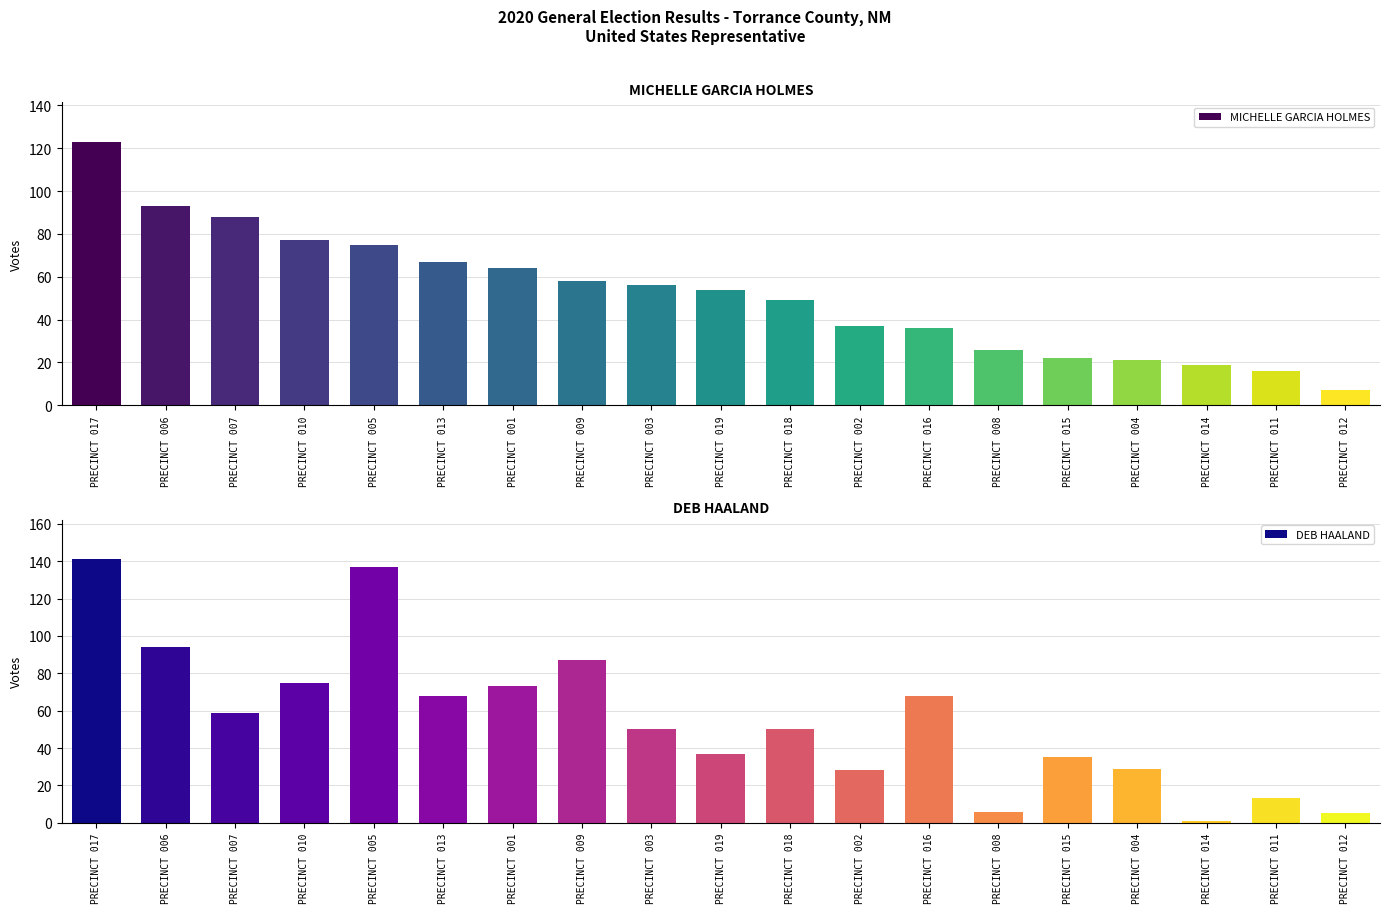

What is the label of the 9th bar from the right?

PRECINCT 018